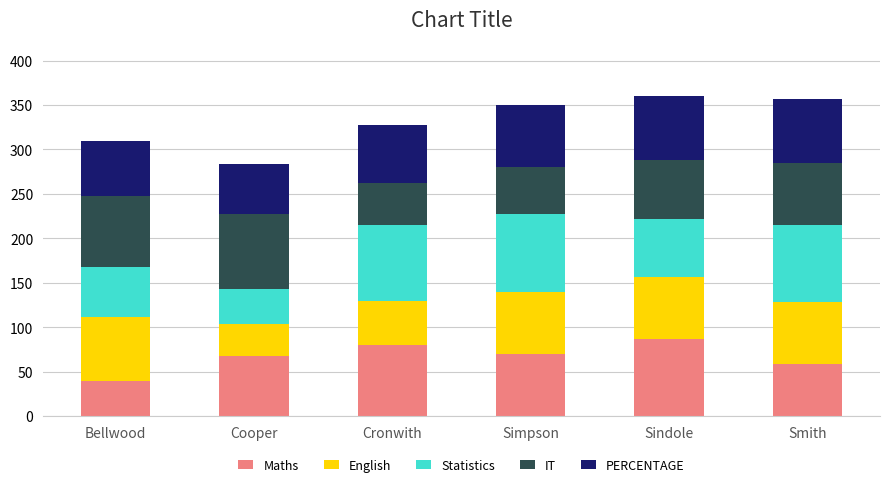

What is the total value across all series at Cooper?

283.8